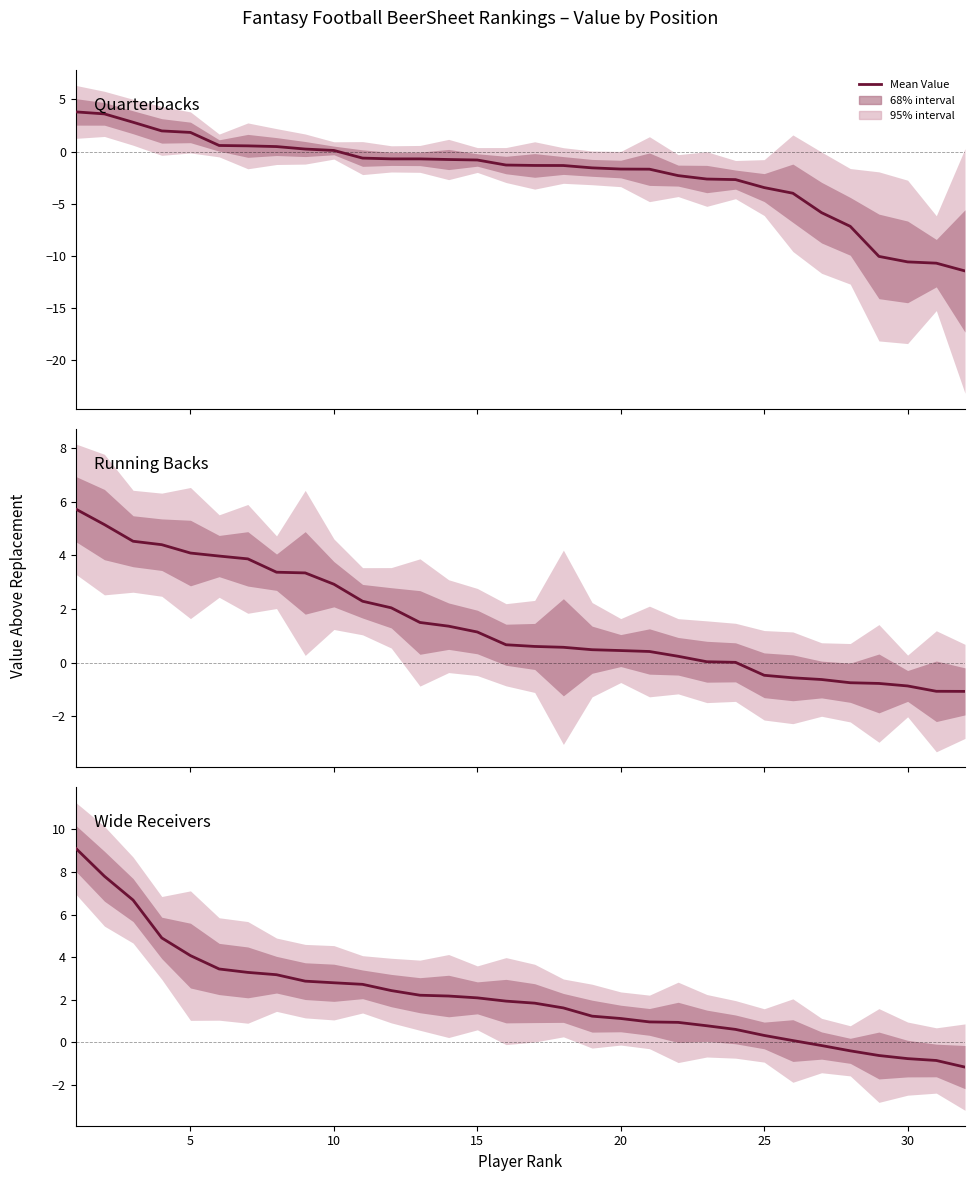

How many positive values does the Wide Receivers series have?

26